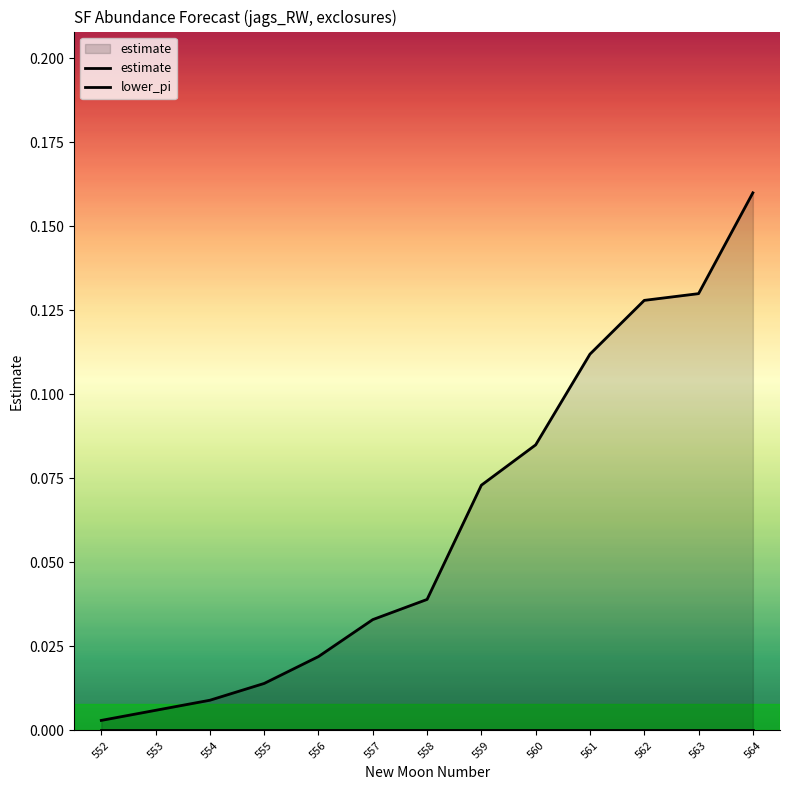

How many distinct data groups are displayed?

2